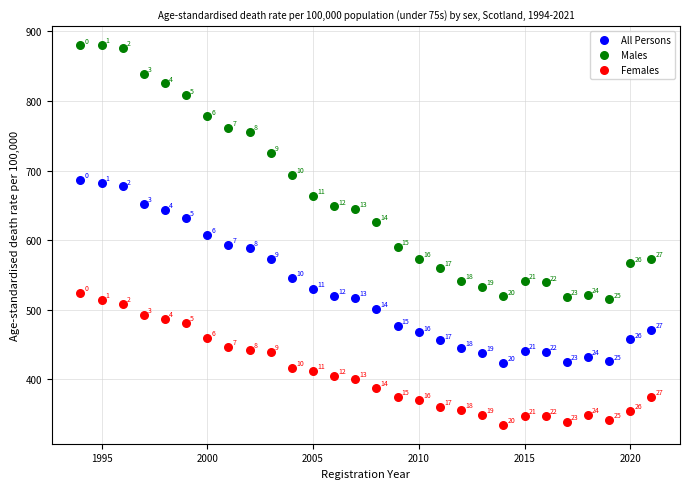

Which series contains the lowest Y value?

Females